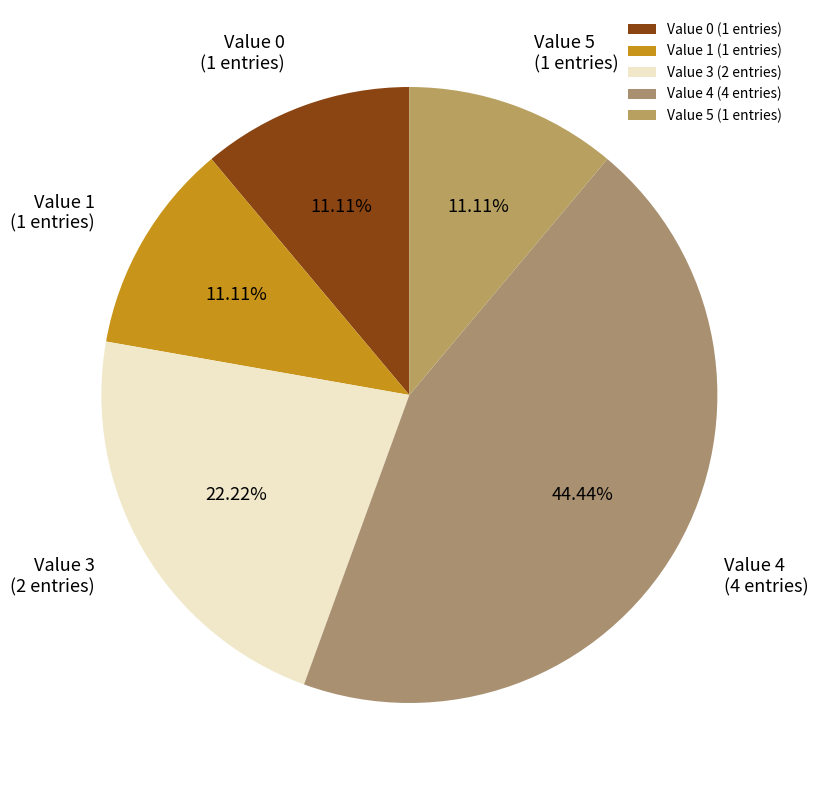

How many segments does this pie chart have?

5